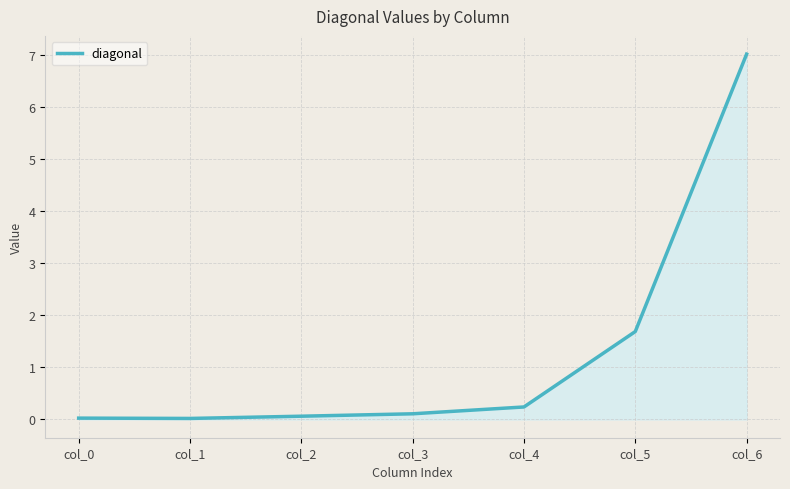

What is the average value?

1.3